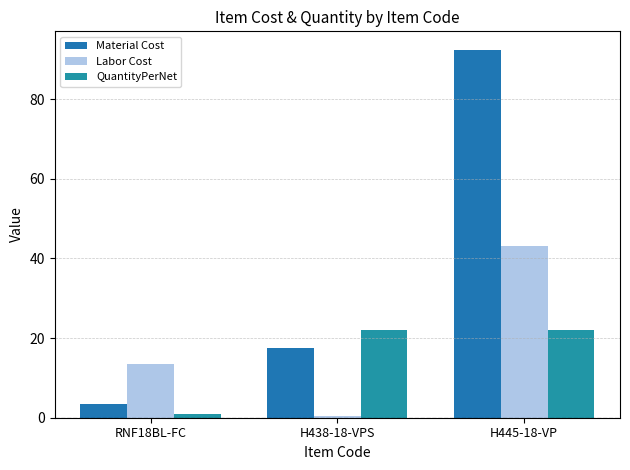

Is the value of Labor Cost at H438-18-VPS greater than the value of Material Cost at RNF18BL-FC?

No